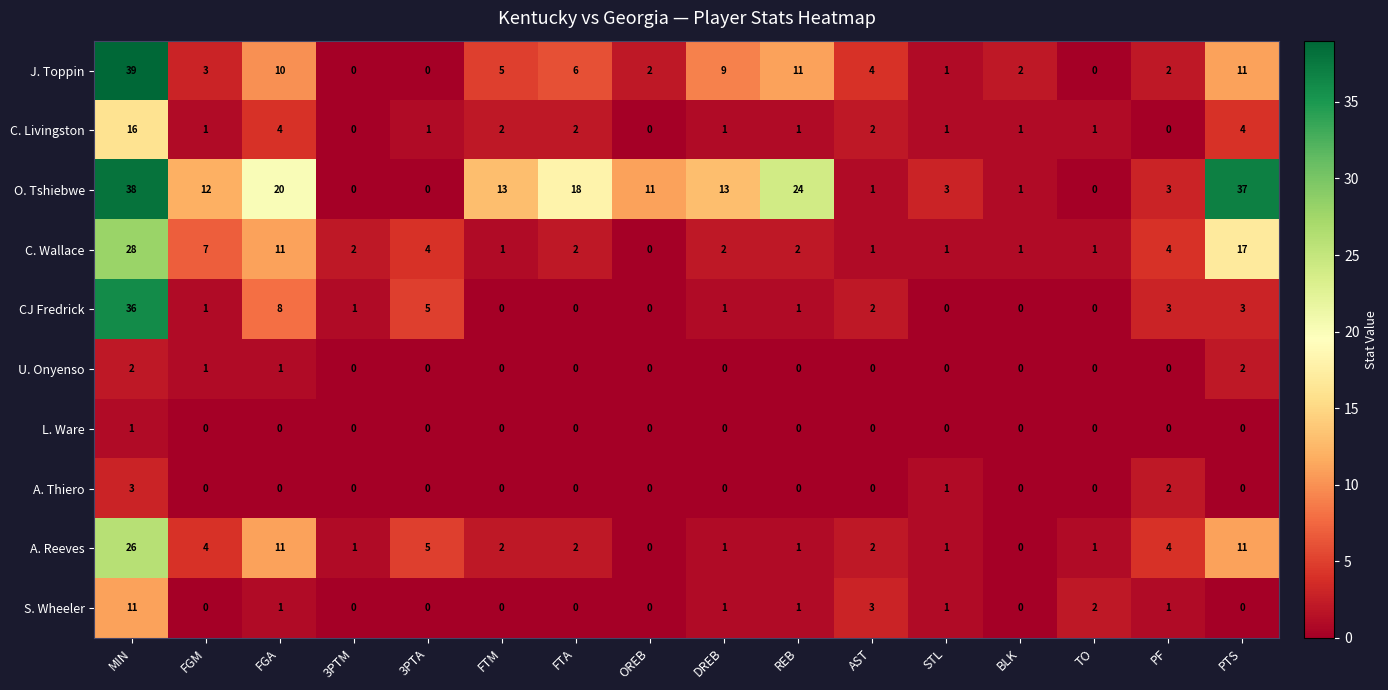

Where does the J. Toppin series first go above 4?

MIN